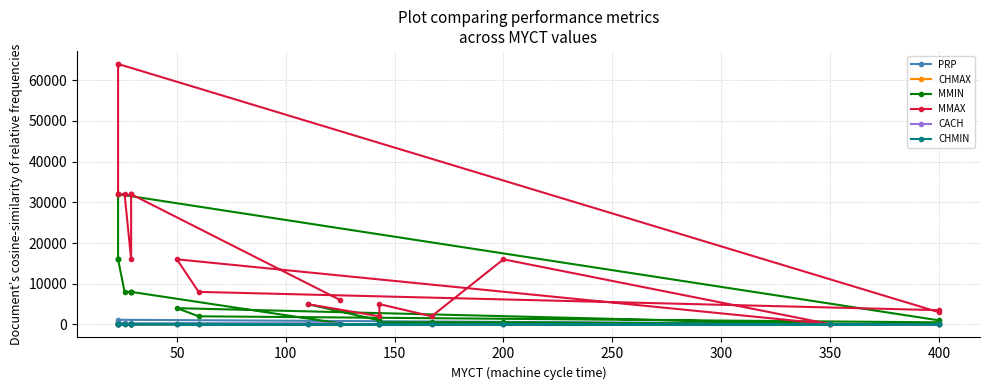

Which series has the widest spread of values?

MMAX